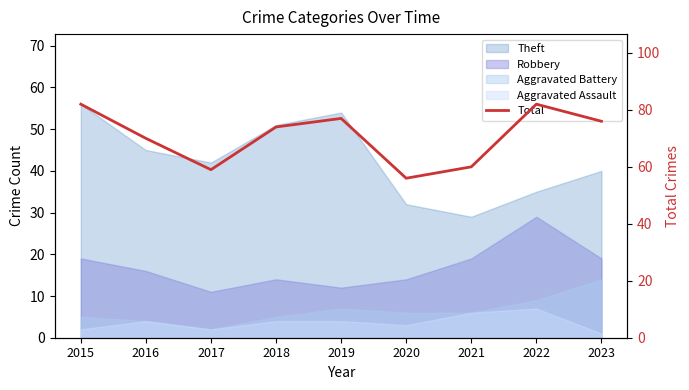

List the labels in order of value, smallest first.

2020, 2017, 2021, 2016, 2018, 2023, 2019, 2015, 2022